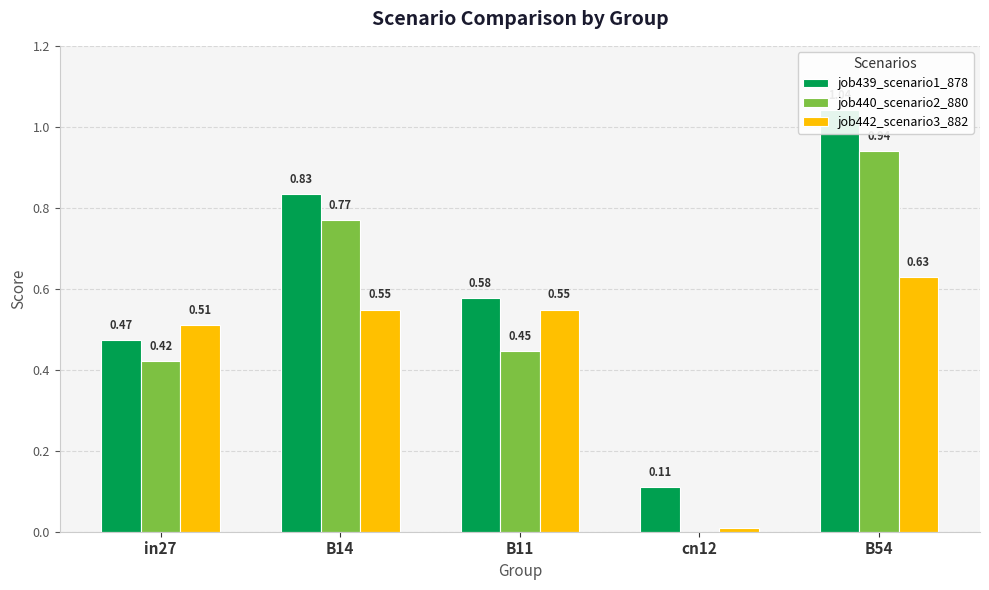

Which series has the largest total across all categories?

job439_scenario1_878